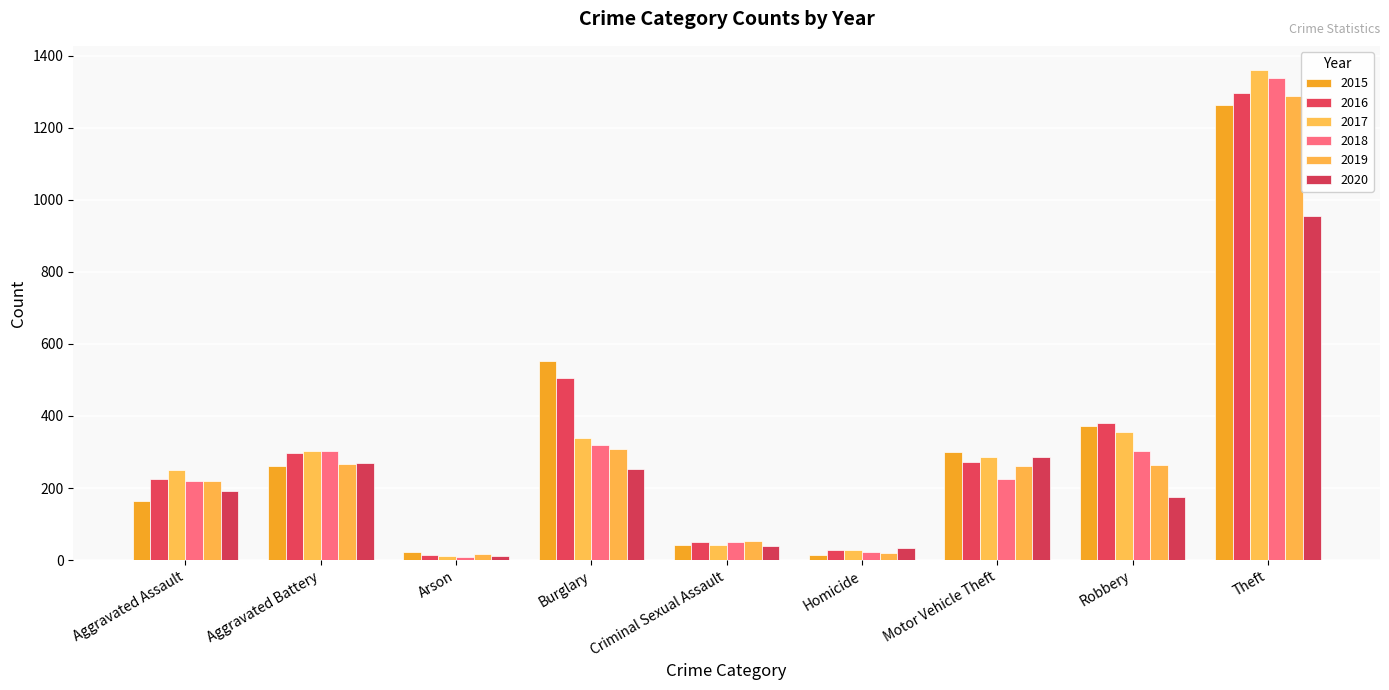

True or false: 2018 has a value of 1337 at Theft.

True